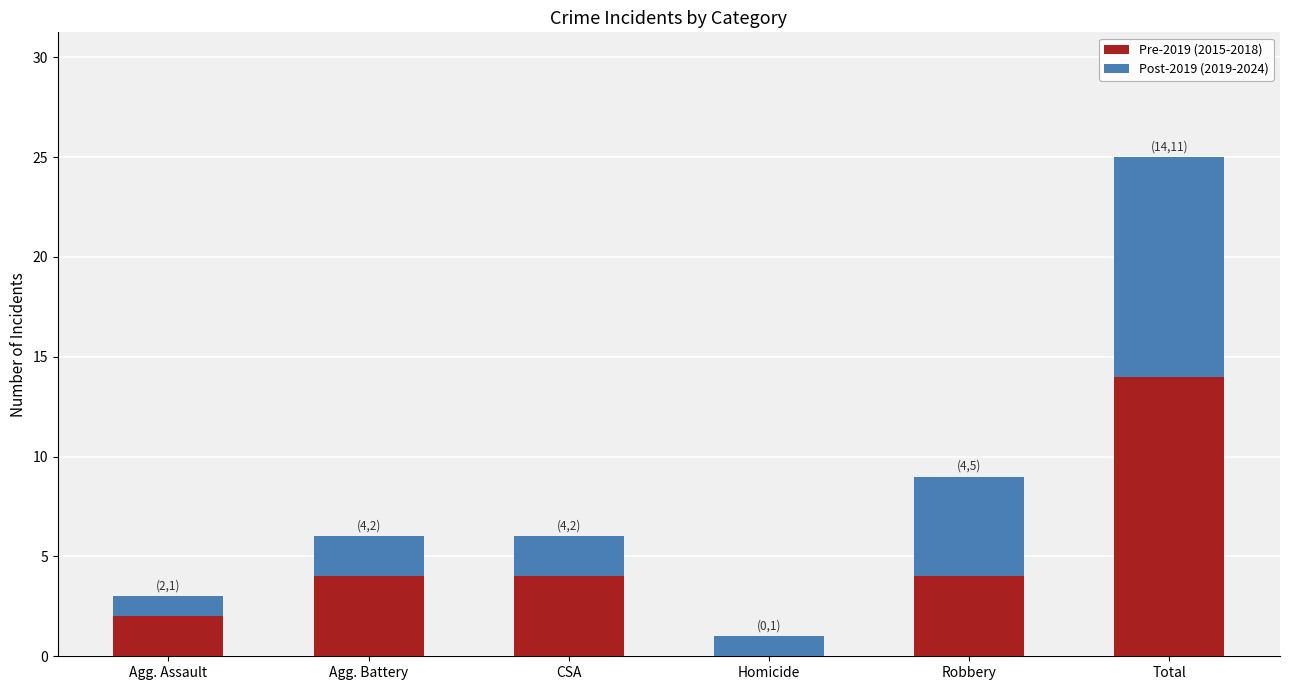

The Pre-2019 (2015-2018) series shows 7 at Agg. Battery. True or false?

False